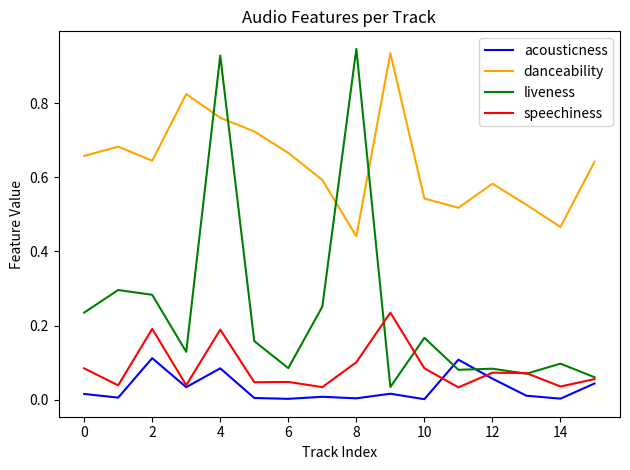

List the series in order of their peak value, highest first.

liveness, danceability, speechiness, acousticness